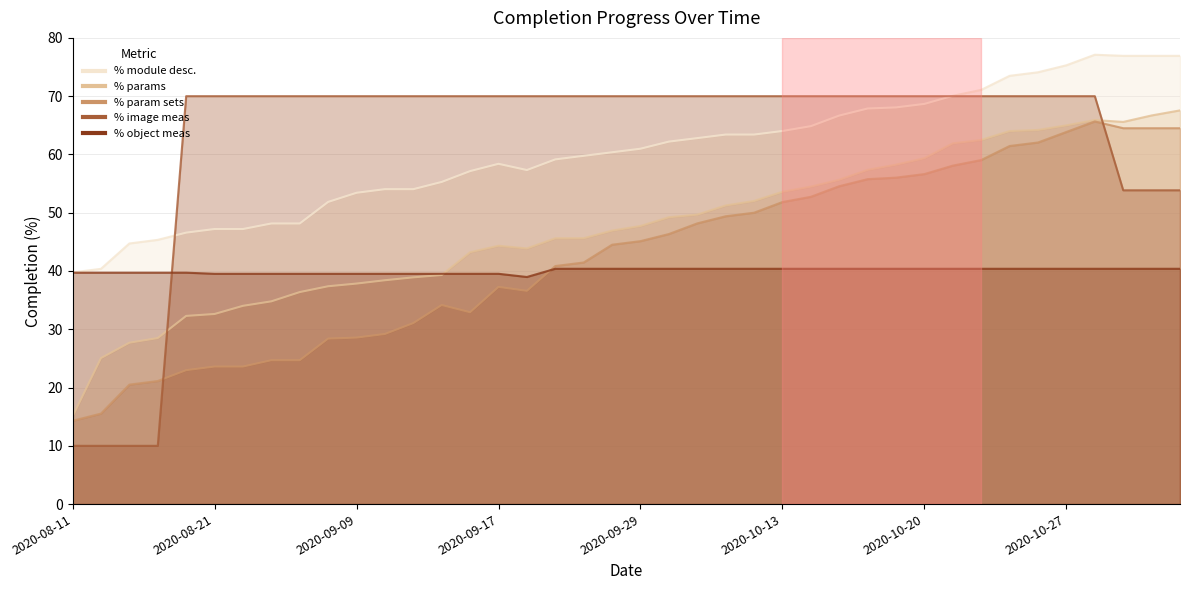

What value does the % object meas series have at 2020-09-07?

39.5